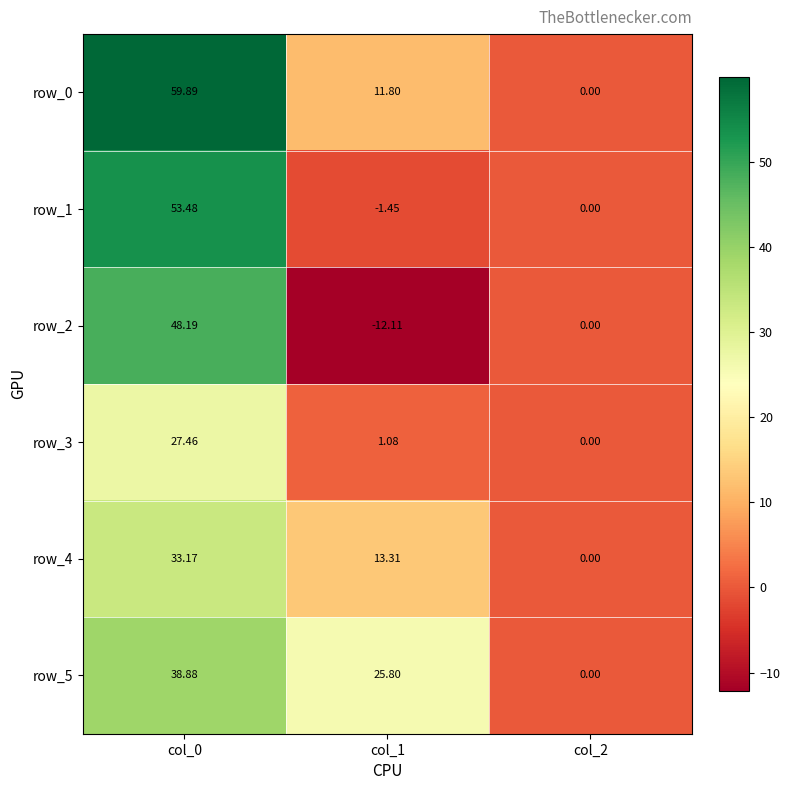

Rank the categories by row_4 value from lowest to highest.

col_2, col_1, col_0